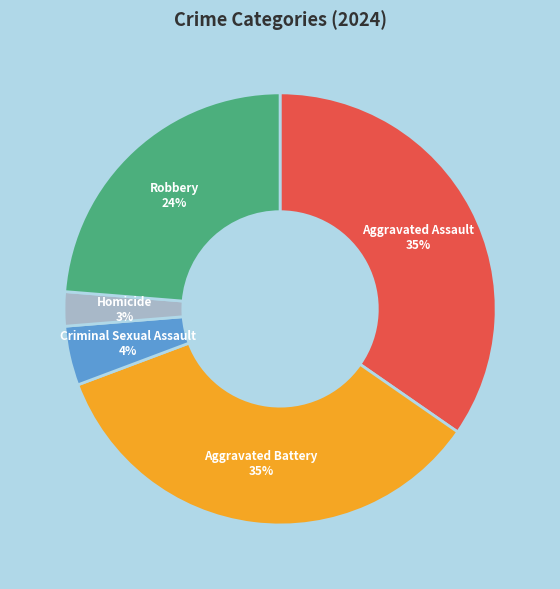

Is there a majority slice in this chart?

No